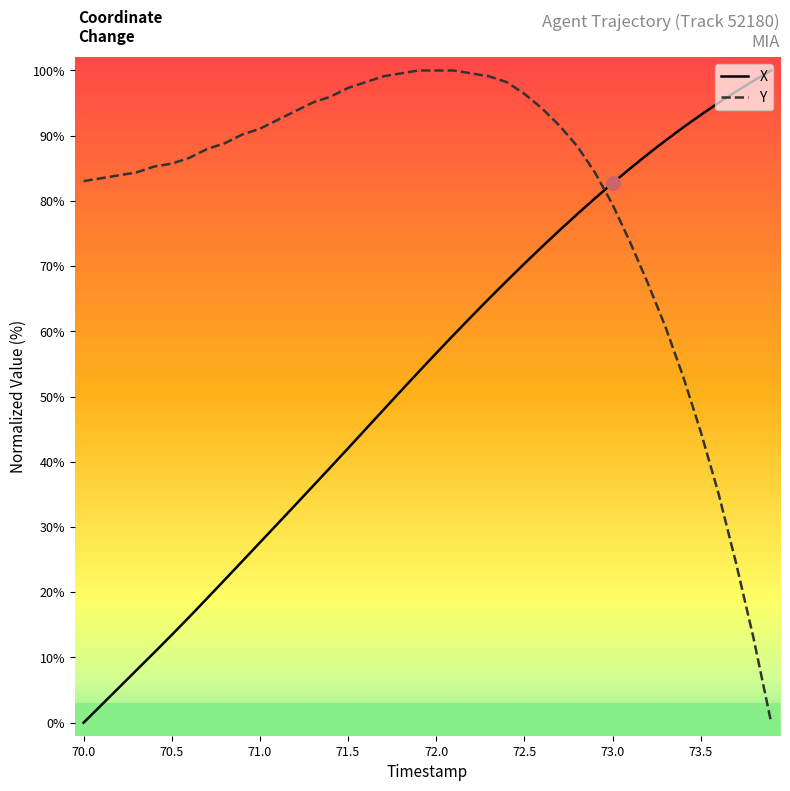

What is the difference between the maximum and minimum values in the Y series?

100.0